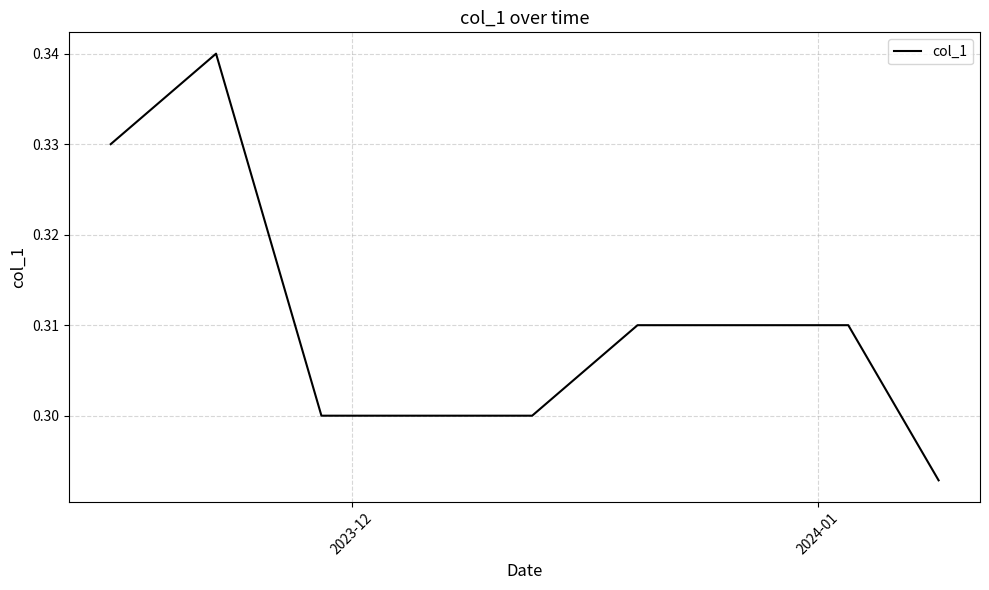

Is it true that the value at 2023-12 is 0.3?

True